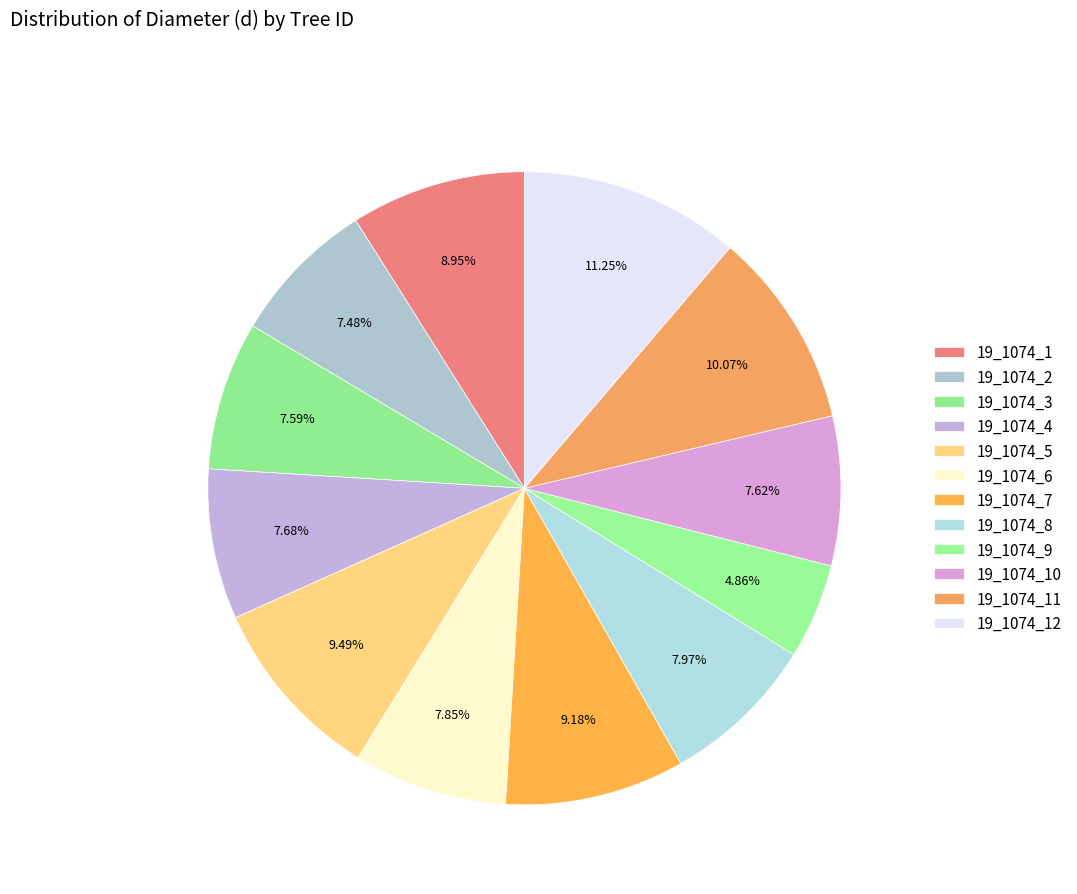

Is it true that 19_1074_12 is 5% of the pie?

False